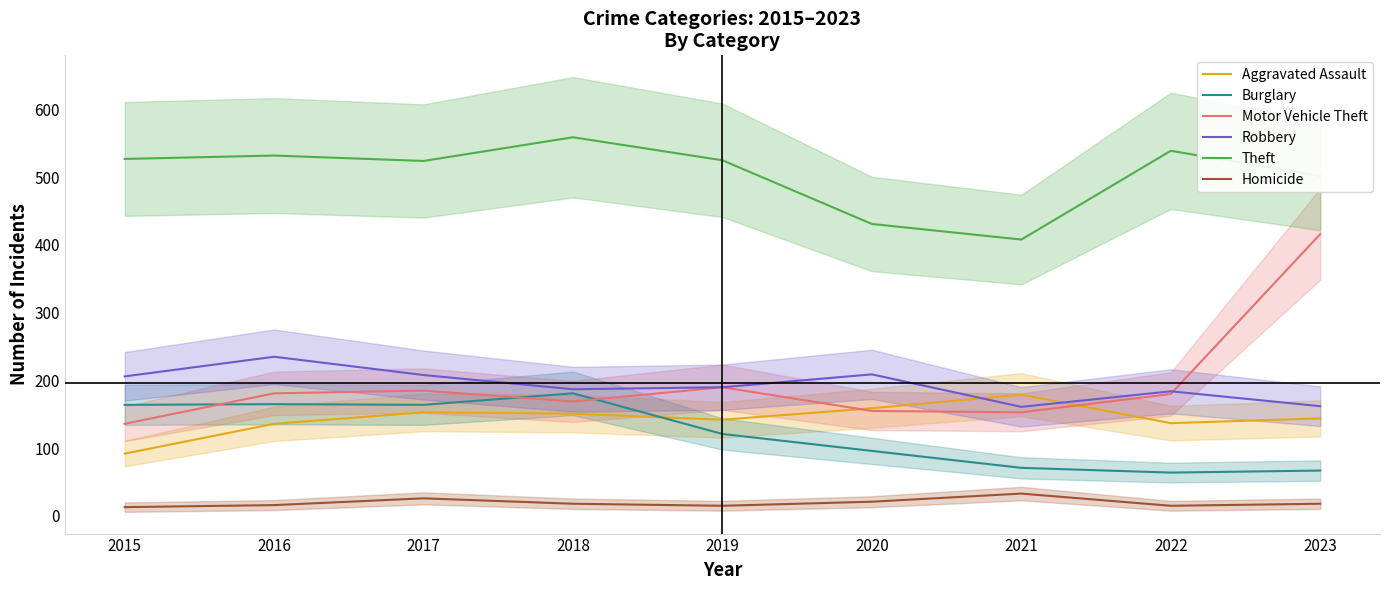

At how many categories does at least one series exceed 392?

9